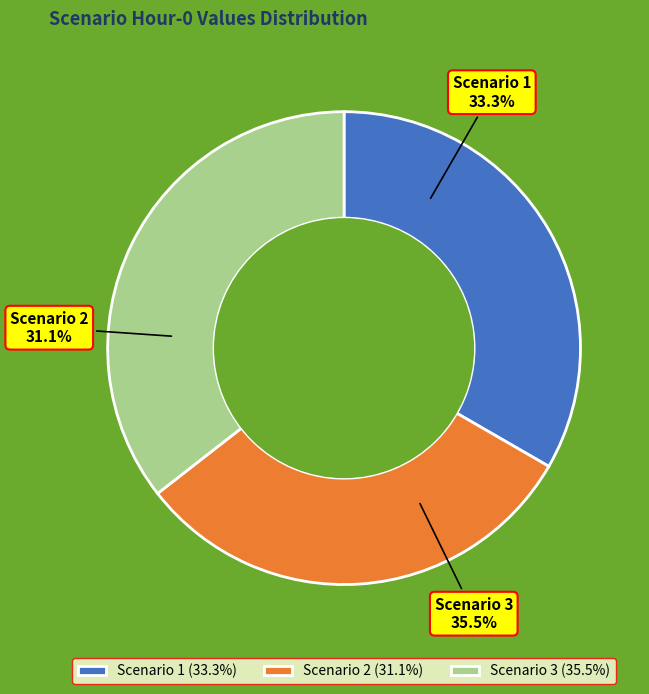

Count the number of slices in the pie.

3